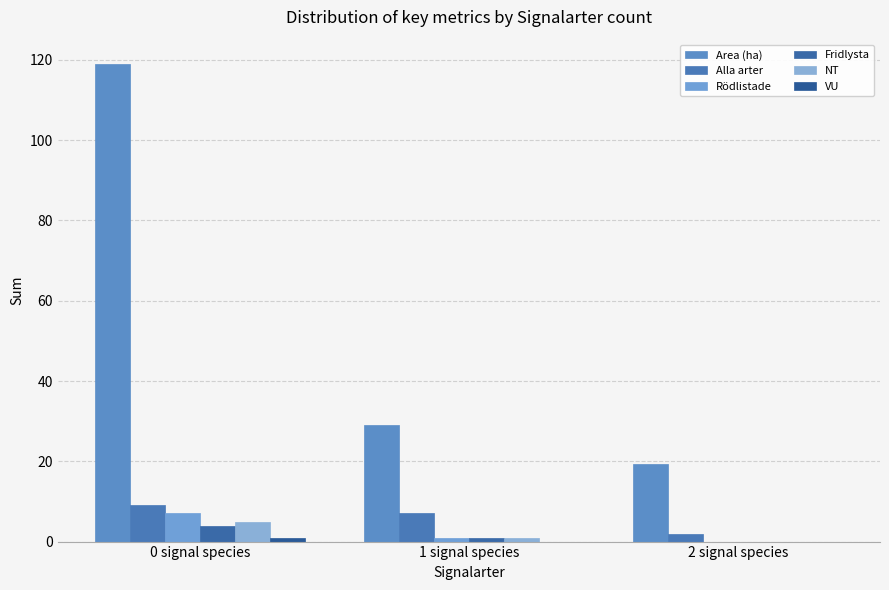

Reading right to left, extract all data points from this chart.

Area (ha): 2 signal species=19.3	1 signal species=29.0	0 signal species=119.1
Alla arter: 2 signal species=2.0	1 signal species=7.0	0 signal species=9.0
Rödlistade: 2 signal species=0.0	1 signal species=1.0	0 signal species=7.0
Fridlysta: 2 signal species=0.0	1 signal species=1.0	0 signal species=4.0
NT: 2 signal species=0.0	1 signal species=1.0	0 signal species=5.0
VU: 2 signal species=0.0	1 signal species=0.0	0 signal species=1.0